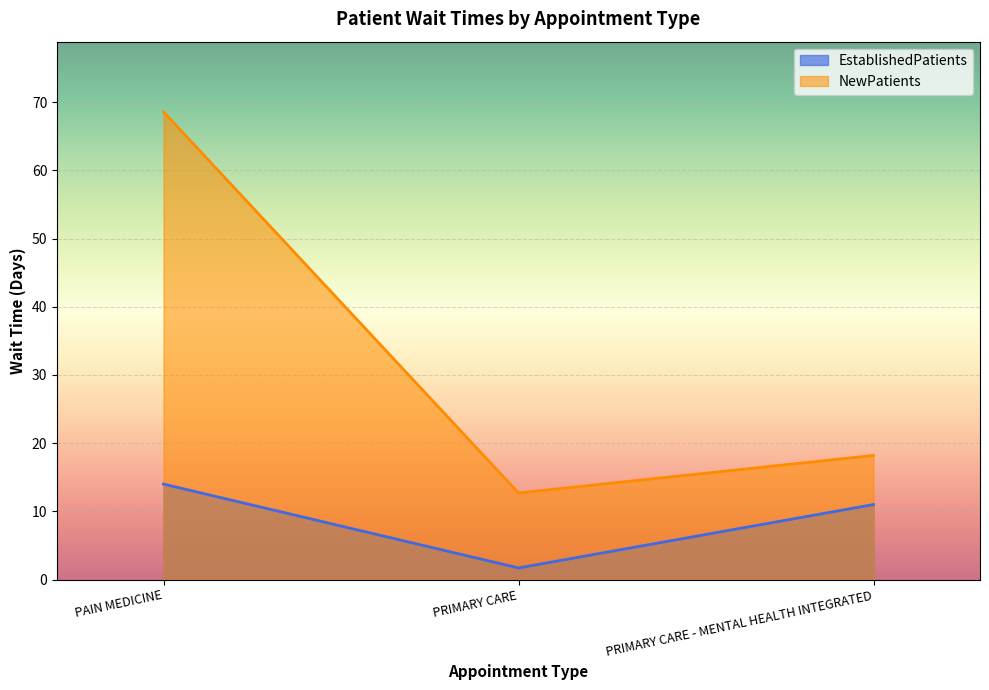

Rank the categories by NewPatients value from highest to lowest.

PAIN MEDICINE, PRIMARY CARE - MENTAL HEALTH INTEGRATED, PRIMARY CARE